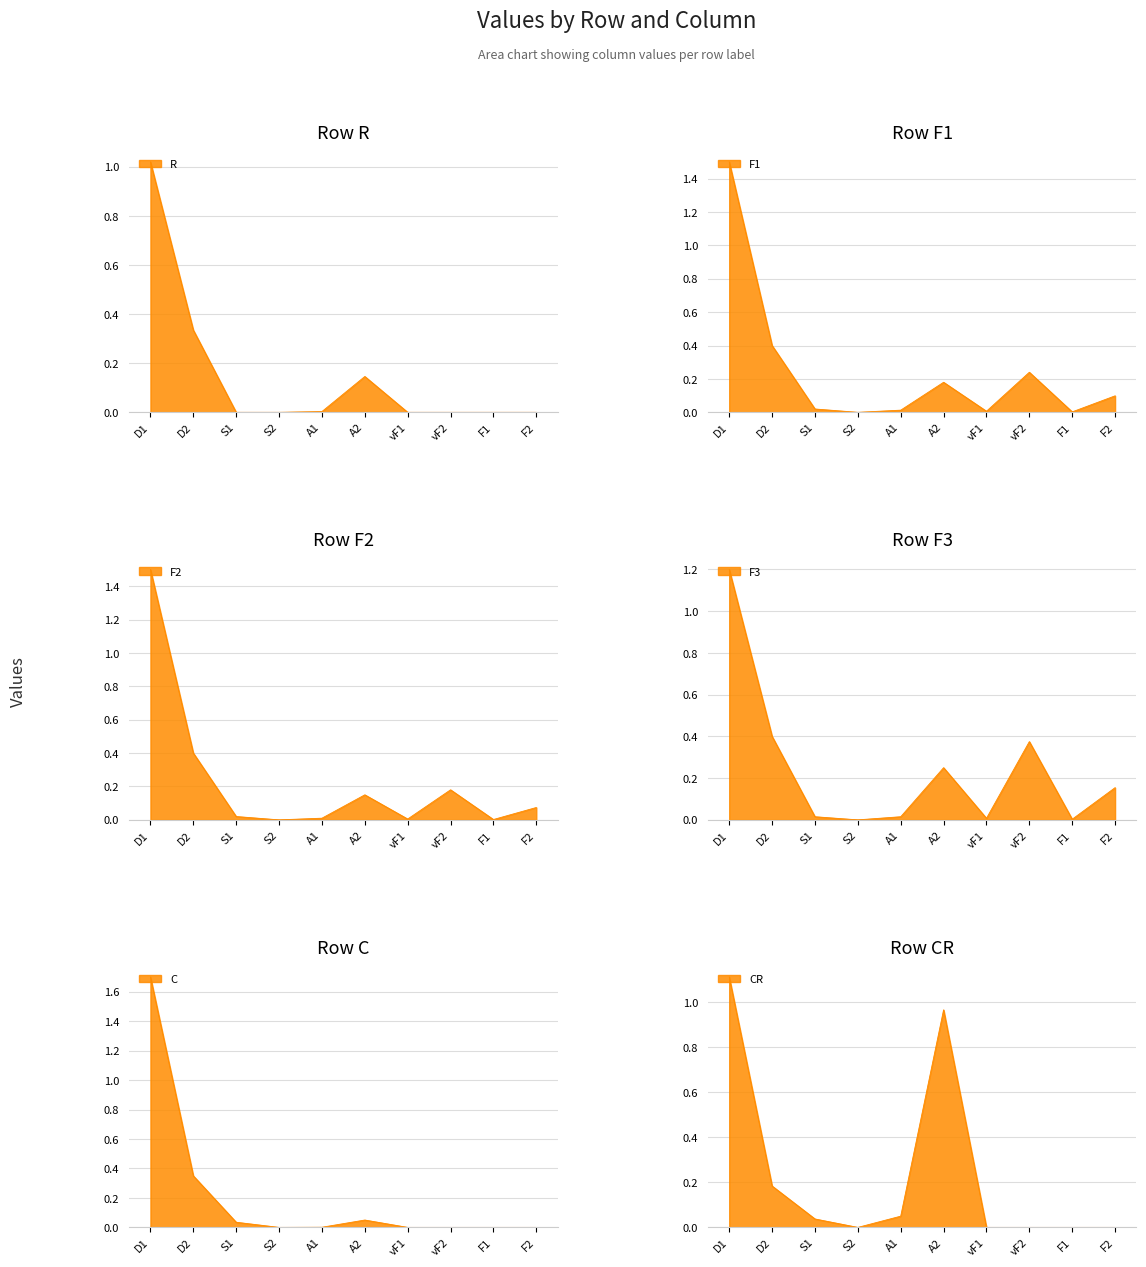

How many lines are shown in the chart?

6